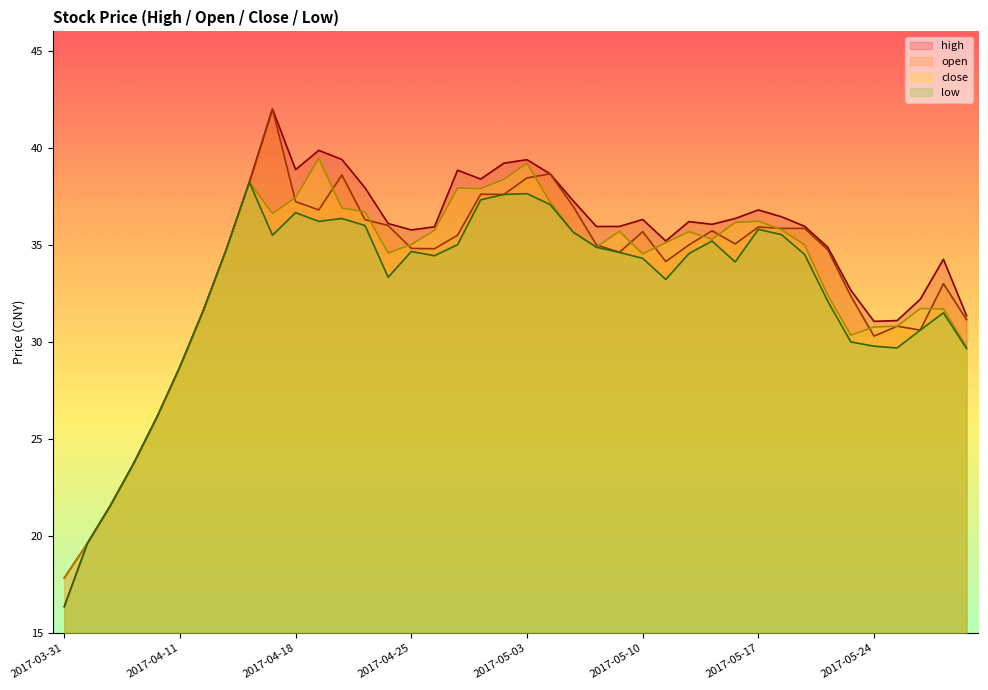

Where does the low series first go above 34?

2017-04-13